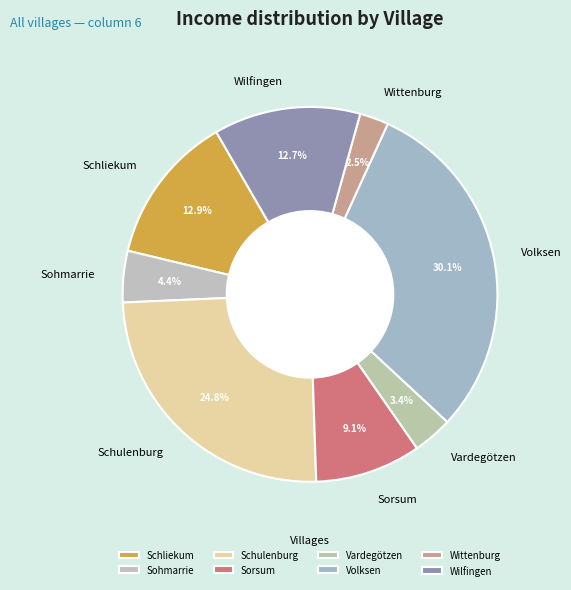

What is the ratio of the value at Sohmarrie to the value at Sorsum?

0.5